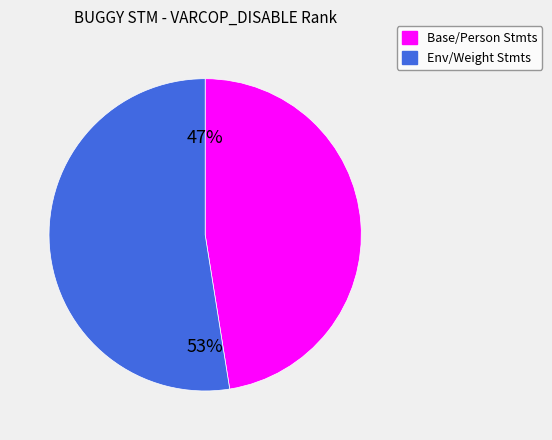

Does any single category account for the majority?

Yes